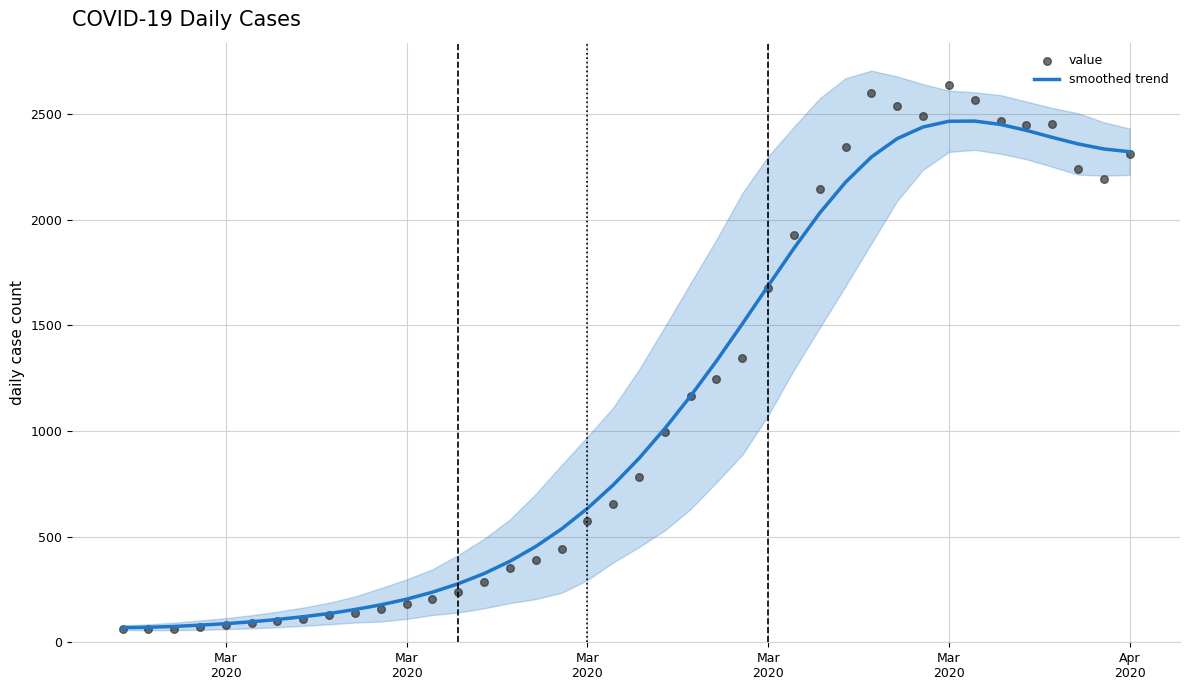

Which series has the largest total across all categories?

value